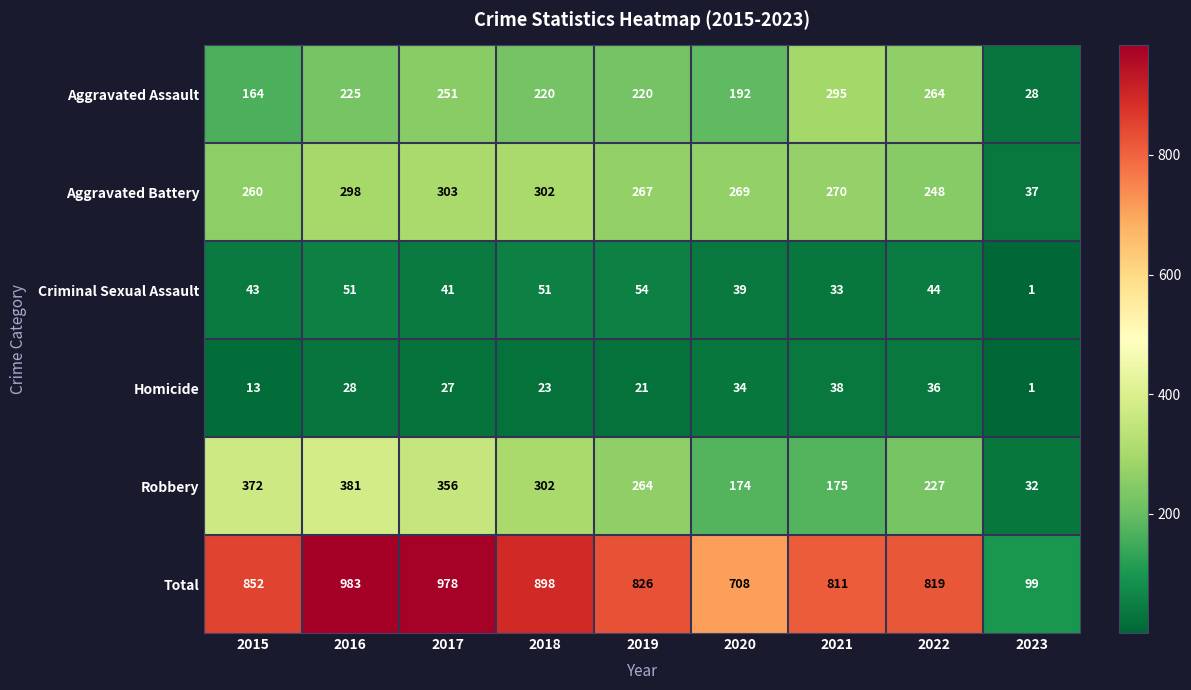

Between 2019 and 2023, which series saw the biggest shift?

Total